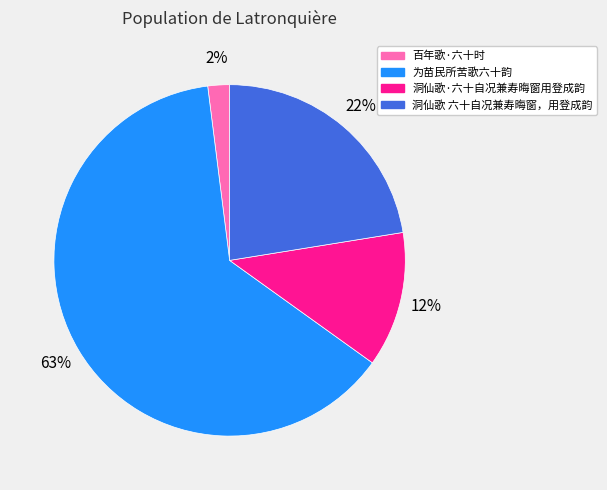

How many slices are in this pie chart?

4